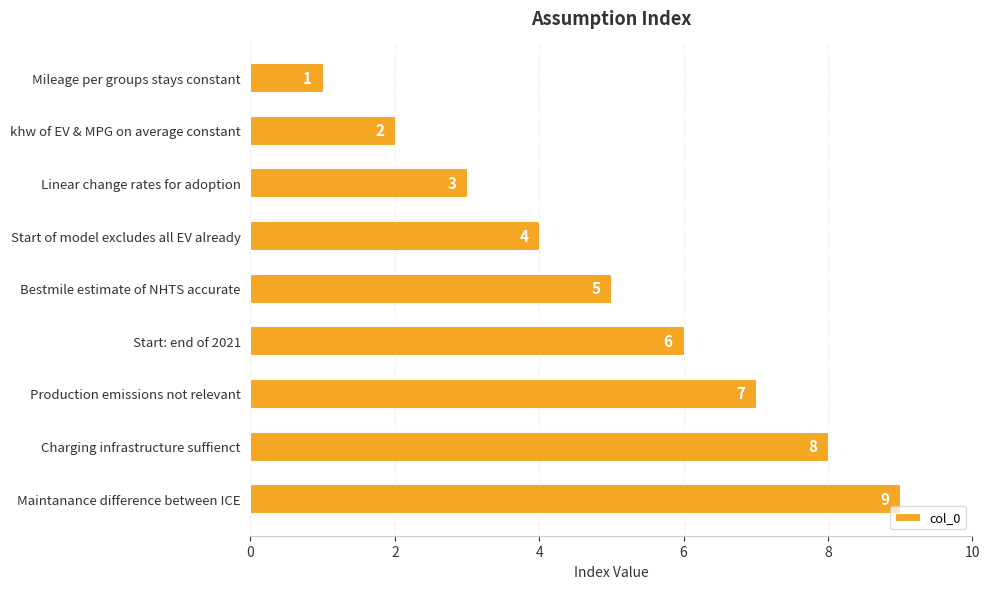

List the labels in order of value, smallest first.

Mileage per groups stays constant, khw of EV & MPG on average constant, Linear change rates for adoption, Start of model excludes all EV already, Bestmile estimate of NHTS accurate, Start: end of 2021, Production emissions not relevant, Charging infrastructure suffienct, Maintanance difference between ICE